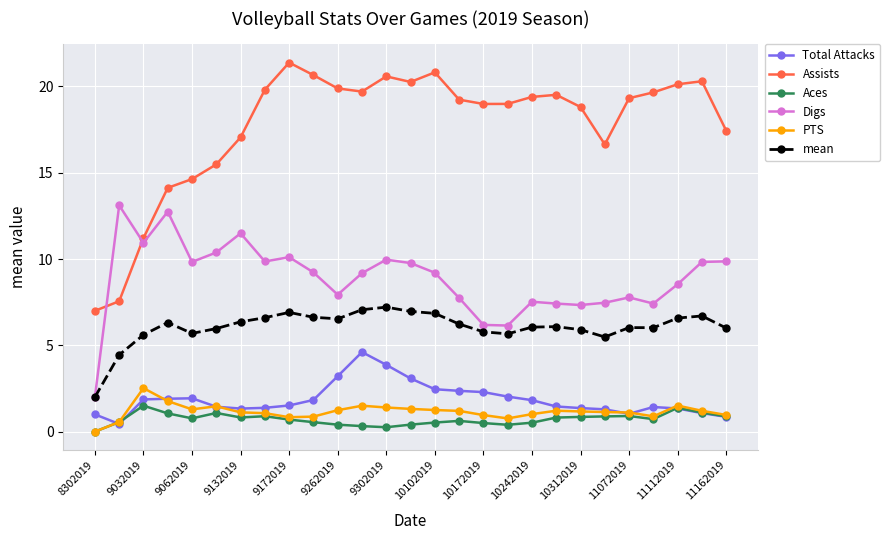

How many intersections are there between Digs and Assists?

2